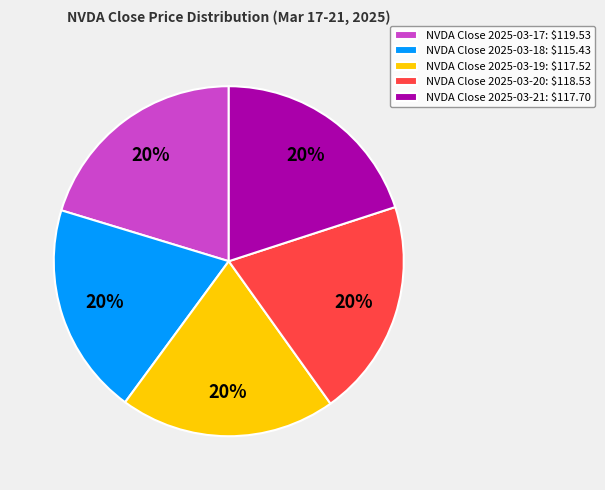

Count the number of slices in the pie.

5